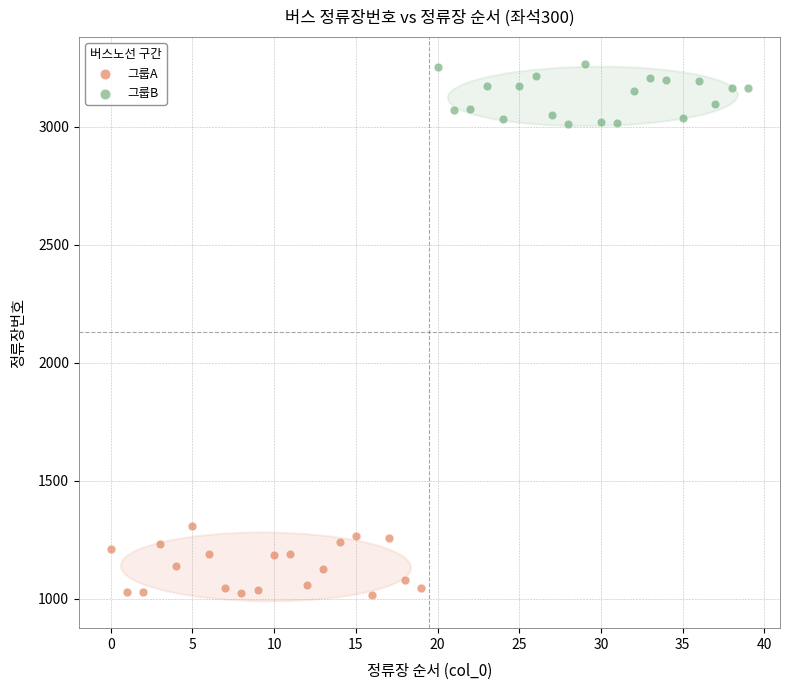

Which series contains the lowest Y value?

그룹A